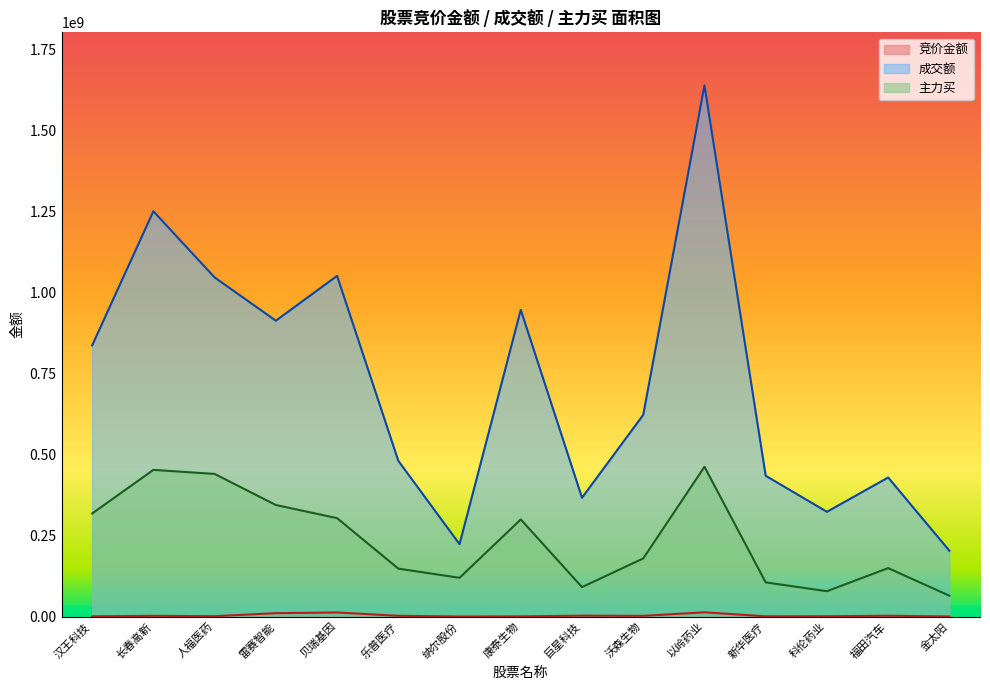

Where is 主力买 nearest to the value 263282419?

康泰生物